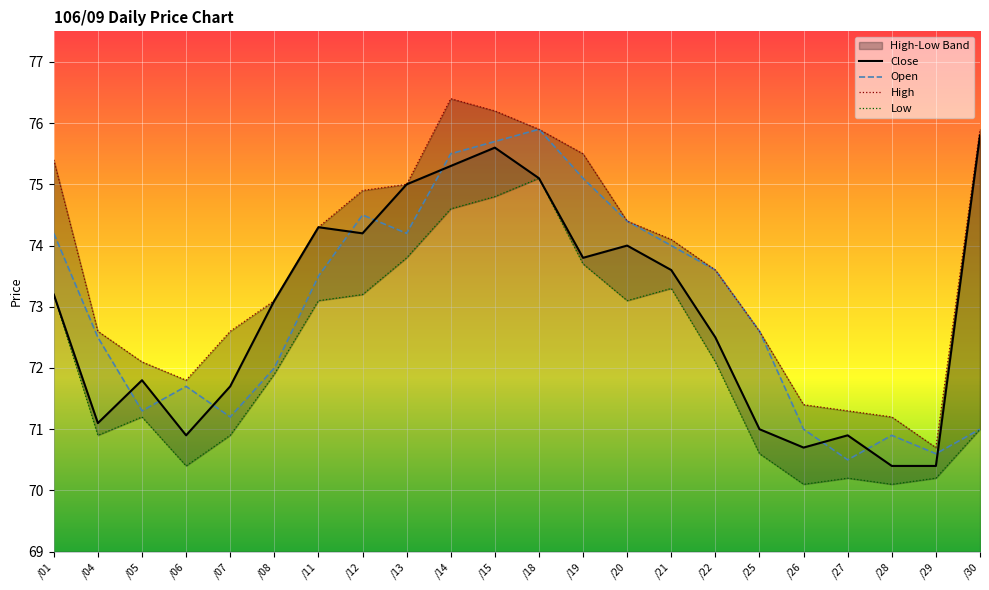

What is the average value of the Open series?

73.0